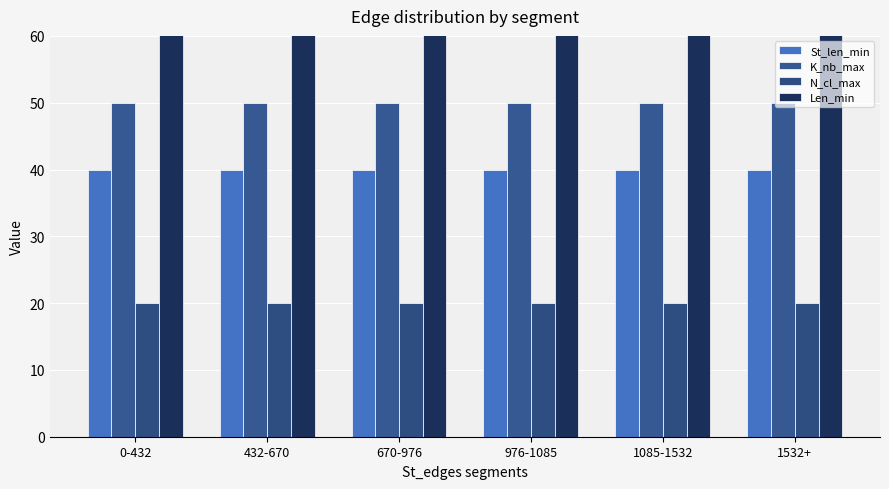

How many bars are there in each group?

4